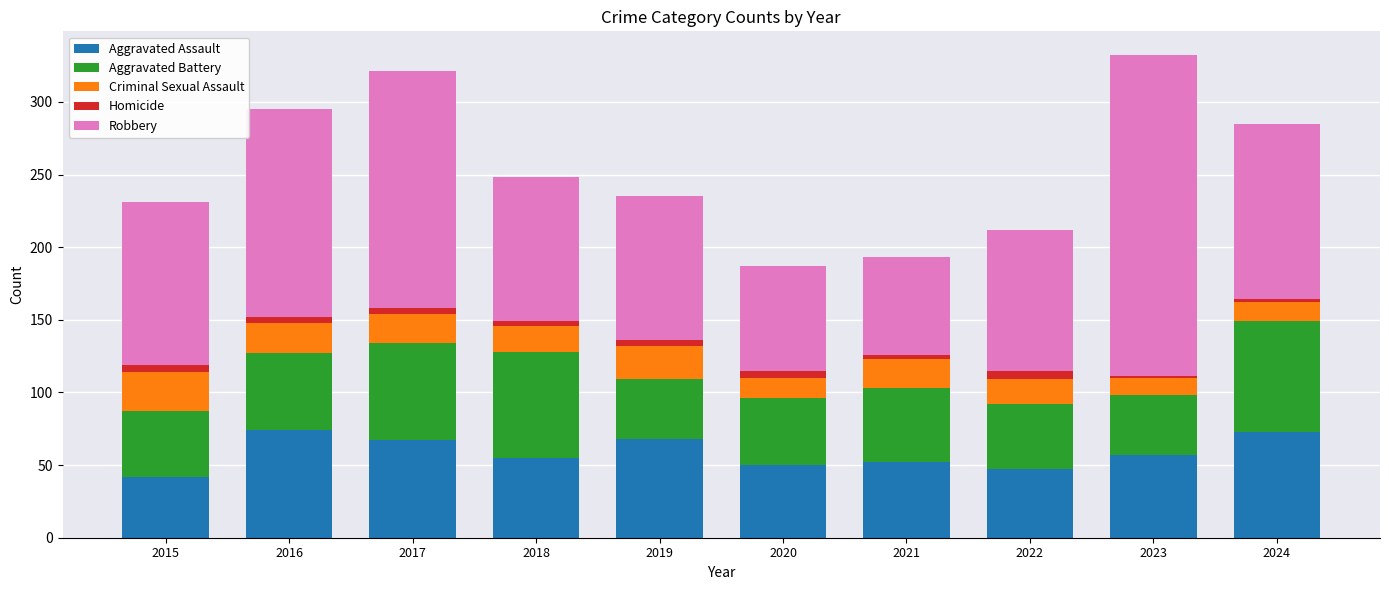

The Aggravated Assault series shows 30 at 2018. True or false?

False